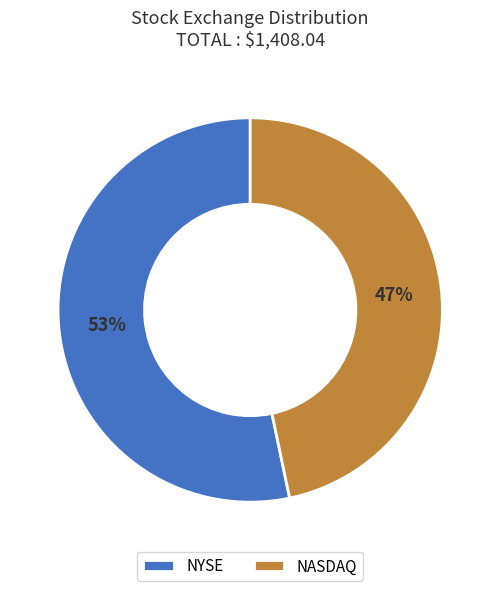

Which slice is the largest?

NYSE